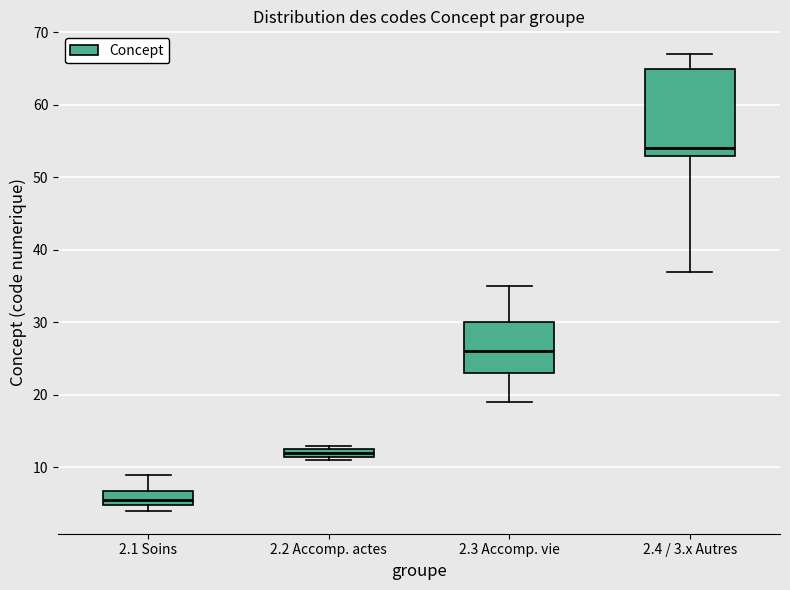

Which box is the tallest, from its lower edge to its upper edge?

2.4 / 3.x Autres